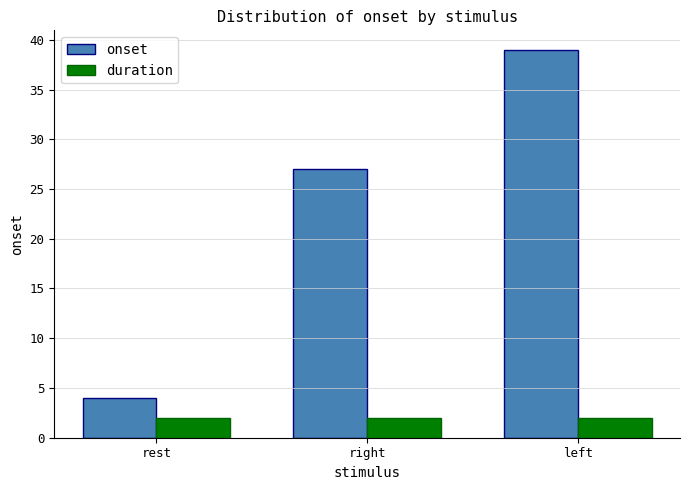

What is the difference between the onset values at right and rest?

23